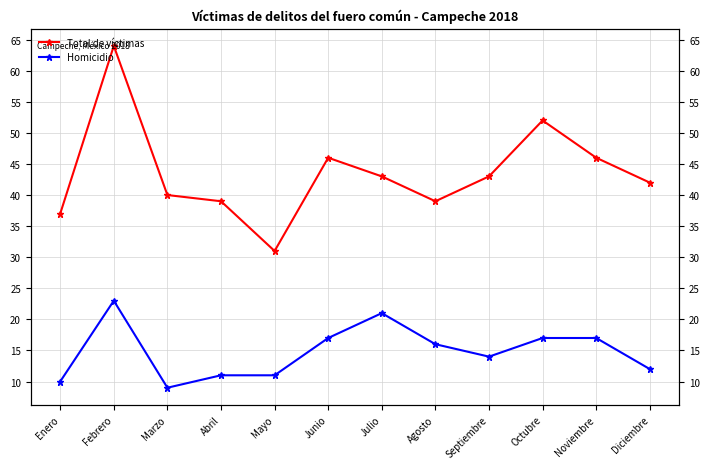

What is the difference between the maximum and minimum values in the Homicidio series?

14